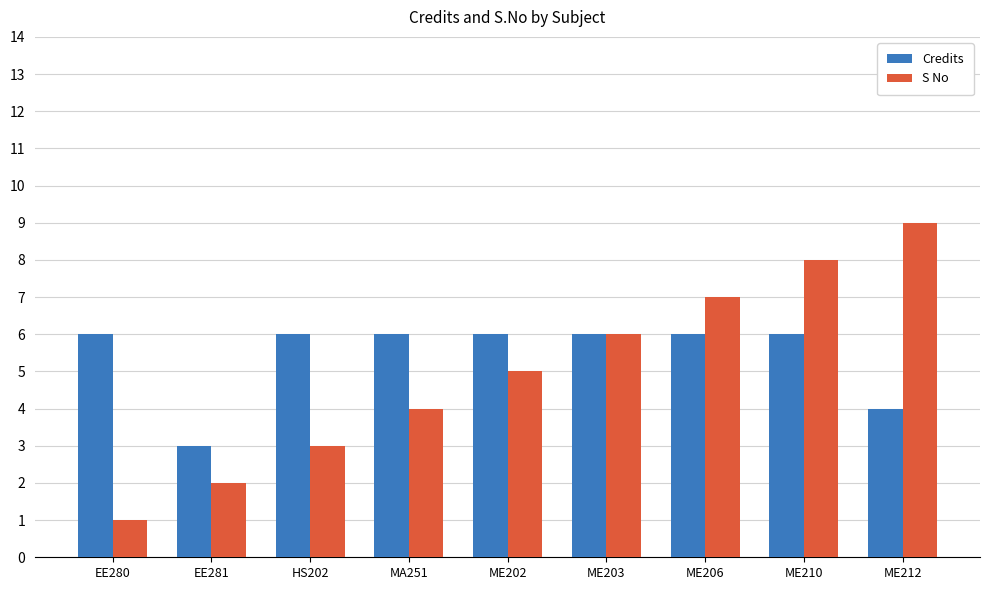

Between ME203 and ME212, which series saw the biggest shift?

S No